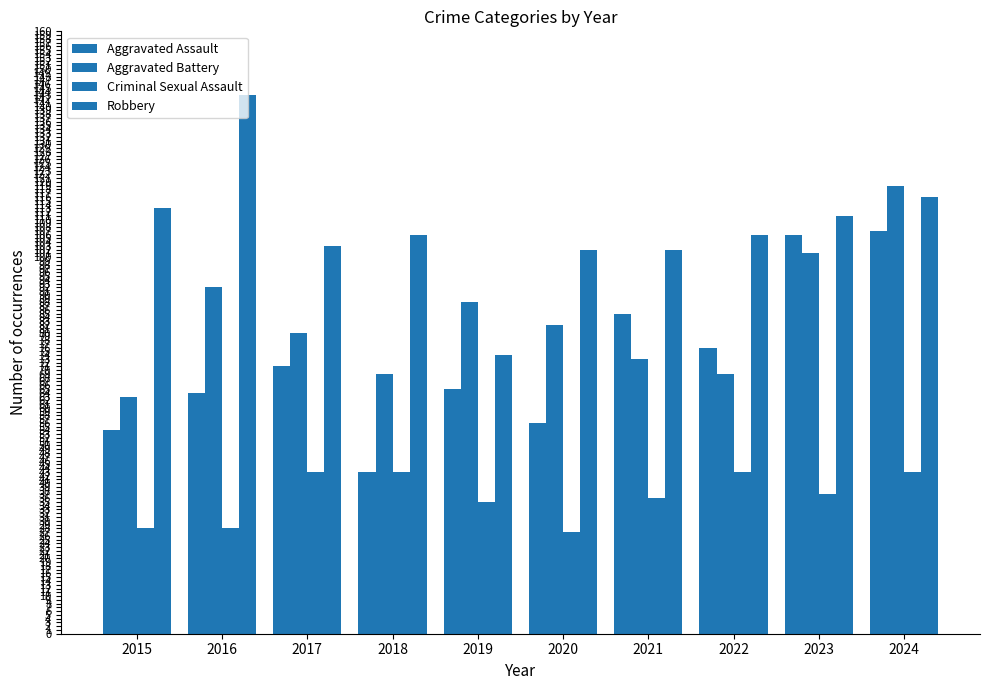

How many series are shown in this chart?

4